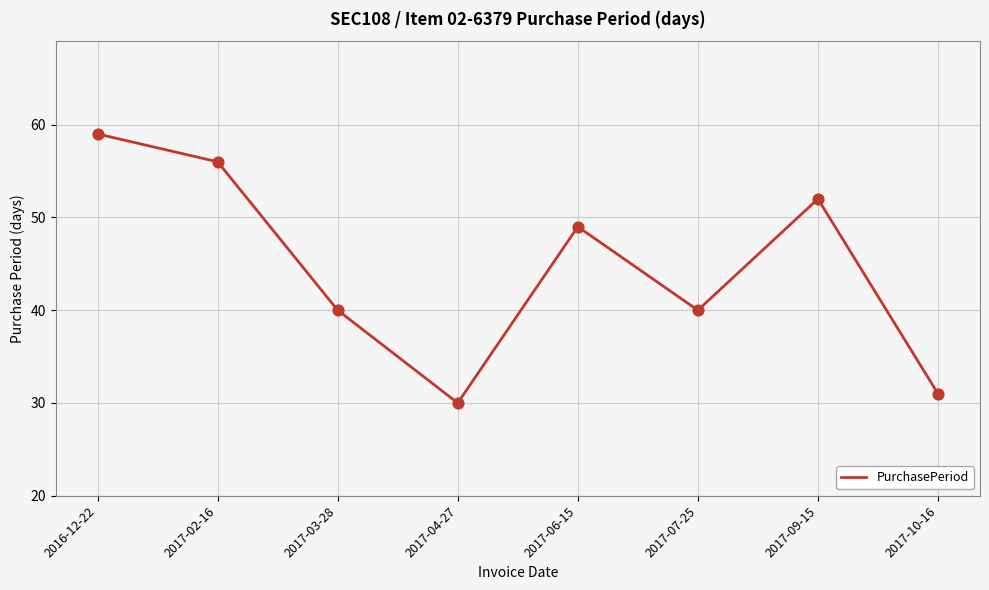

Approximately how many times larger is the value at 2017-07-25 compared to 2016-12-22?

0.7